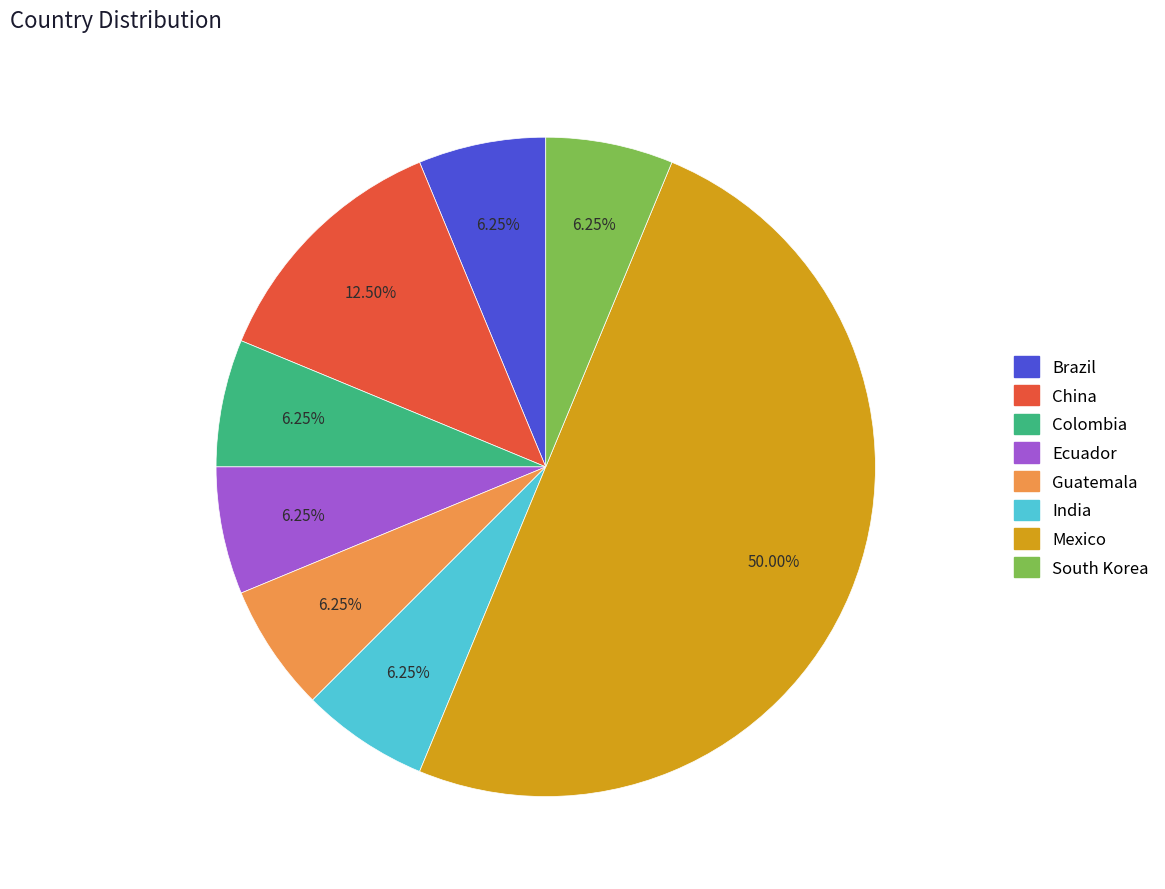

Combined, do Brazil and Mexico account for over 50%?

Yes